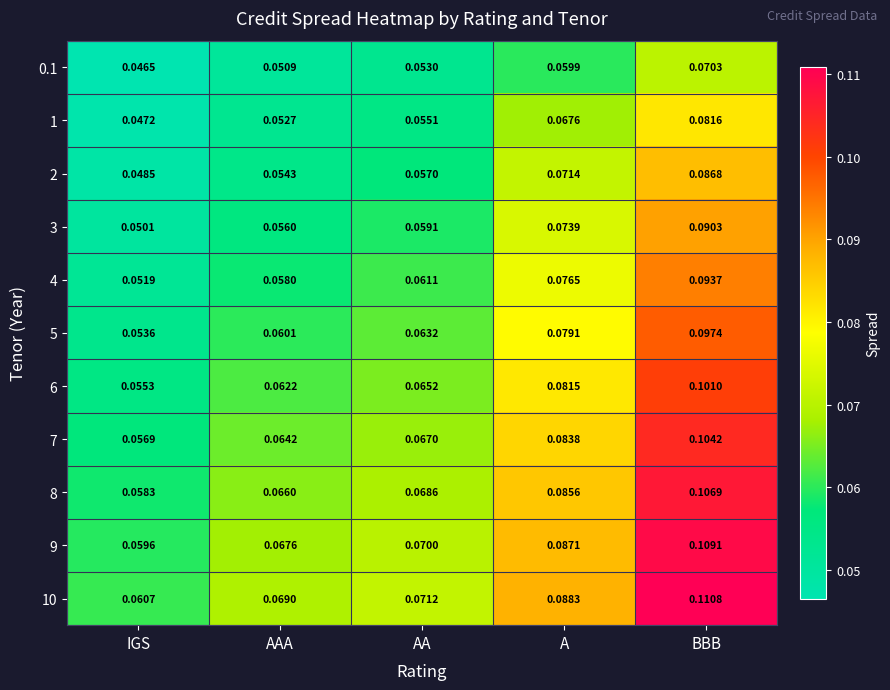

At which category is the sum across all series the highest?

BBB